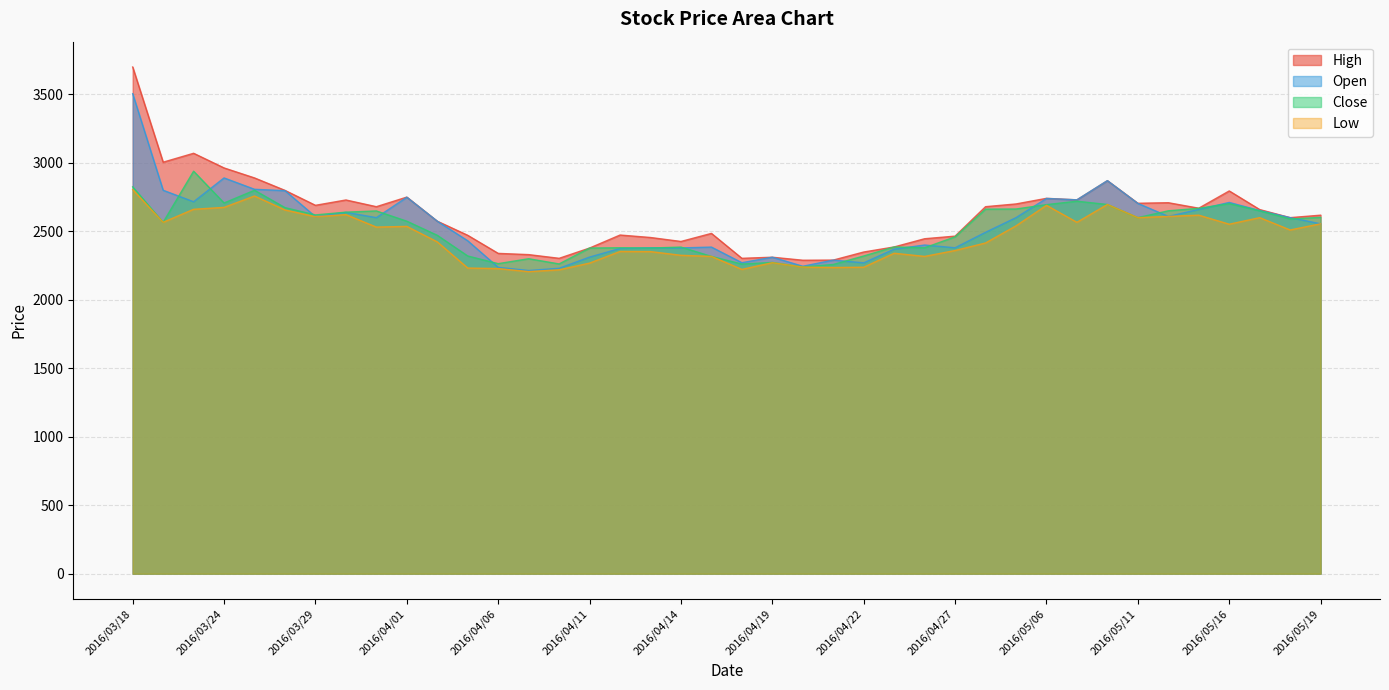

What is the sum of the Close values at 2016/05/18 and 2016/03/30?

5230